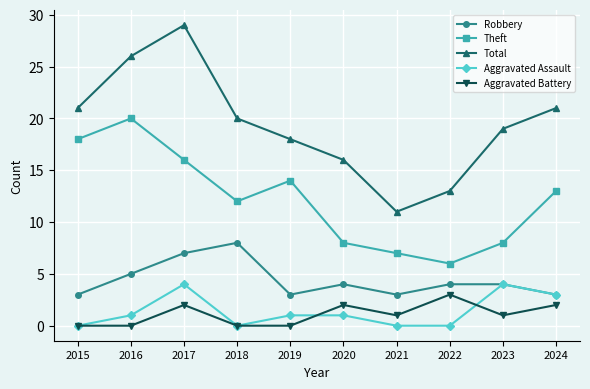

Where does the Robbery series first go above 4?

2016